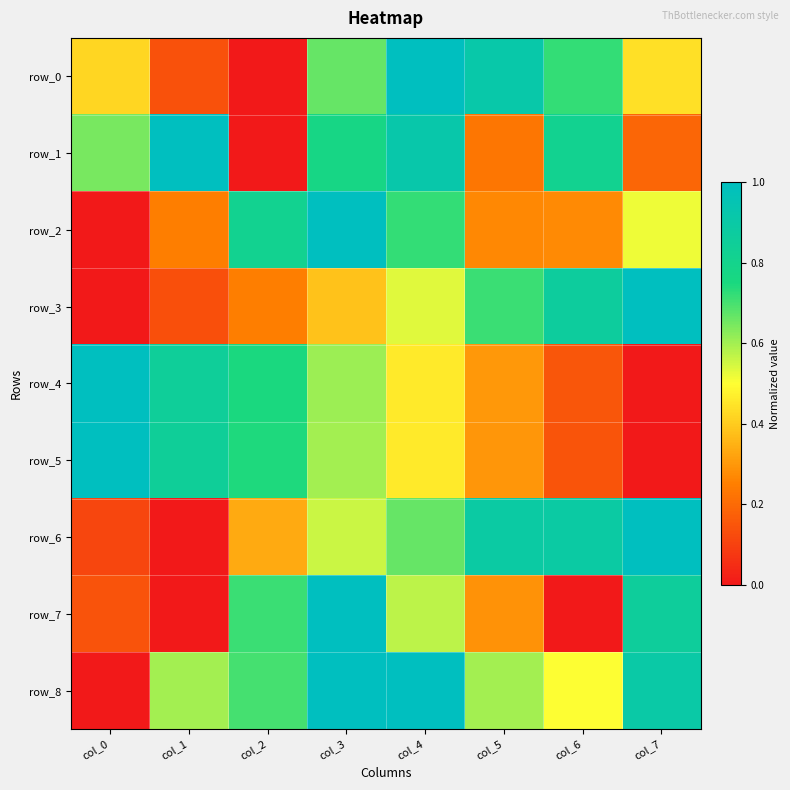

List the series in order of their peak value, highest first.

row_0, row_1, row_2, row_3, row_4, row_5, row_6, row_7, row_8